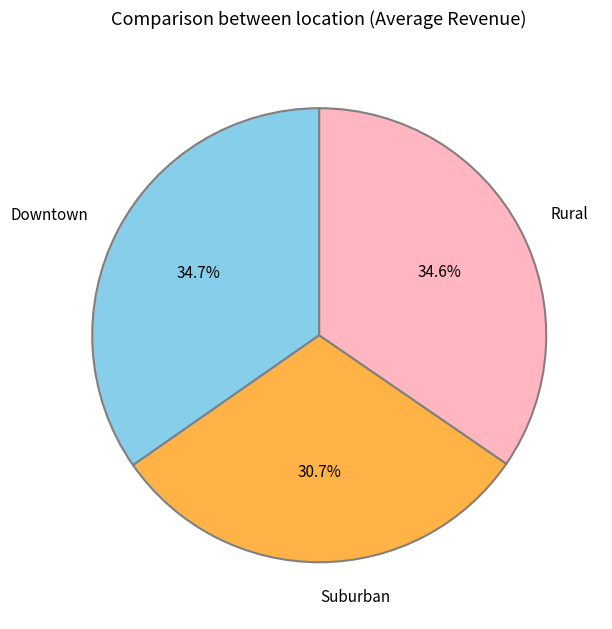

To the nearest percent, what is the average slice percentage?

33%